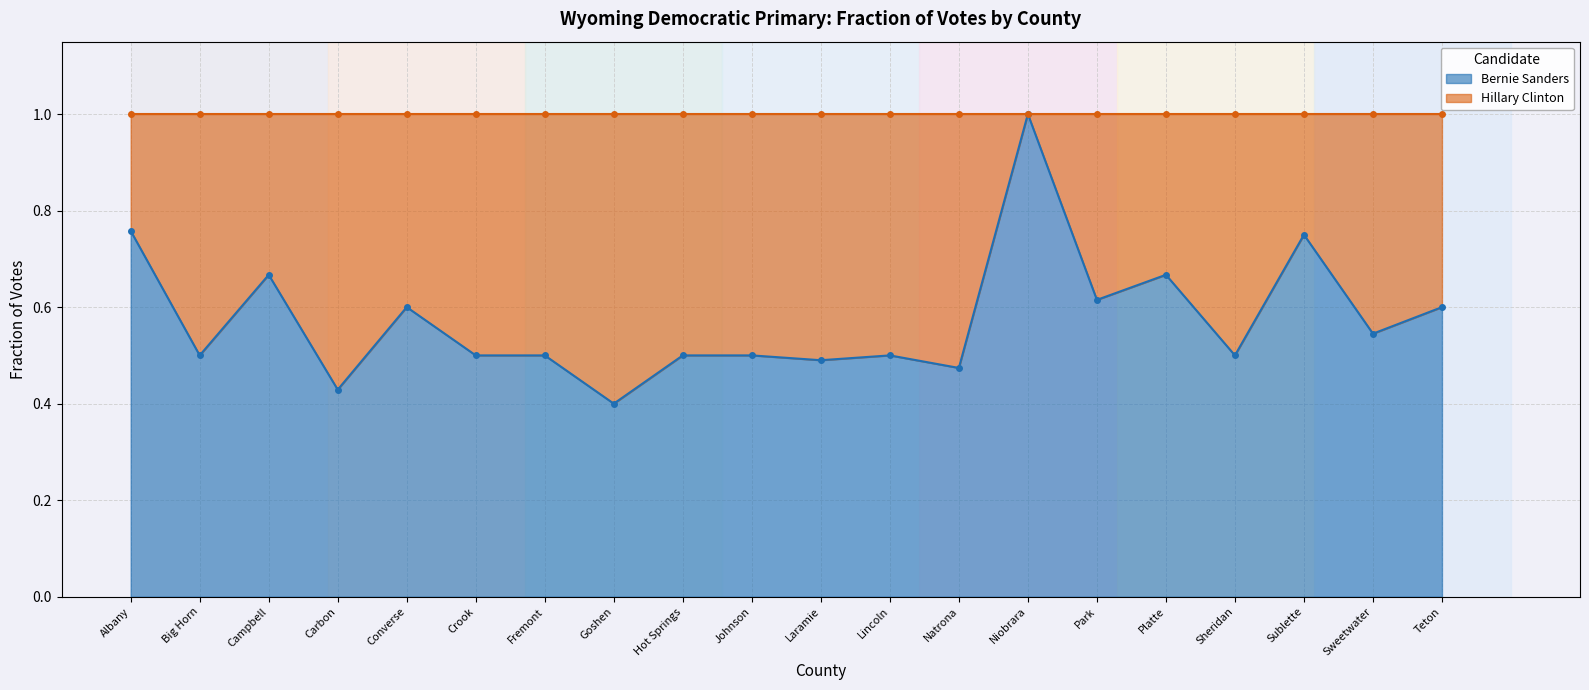

What is the label of the 19th point from the left?

Sweetwater